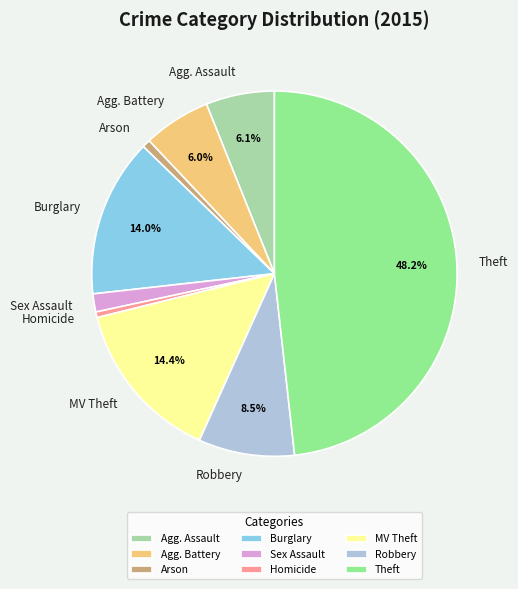

Is the sum of Robbery and Homicide greater than half?

No